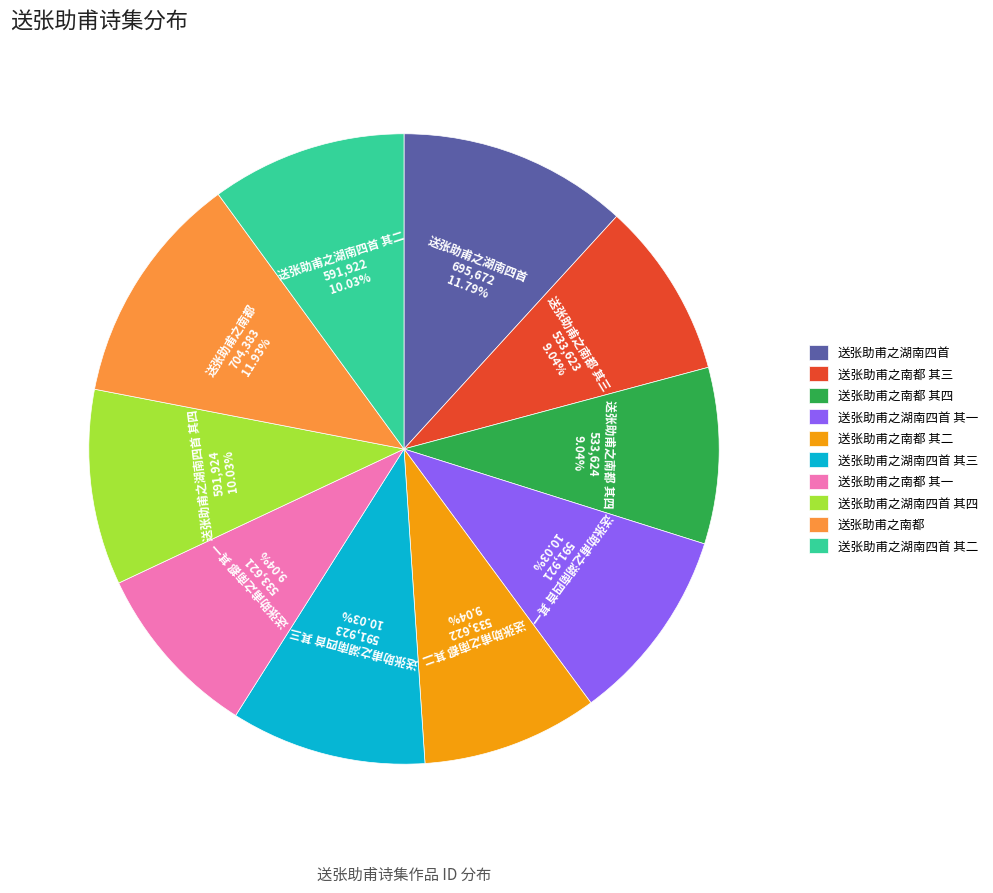

Combined, do 送张助甫之湖南四首 其四 and 送张助甫之南都 其一 account for over 50%?

No